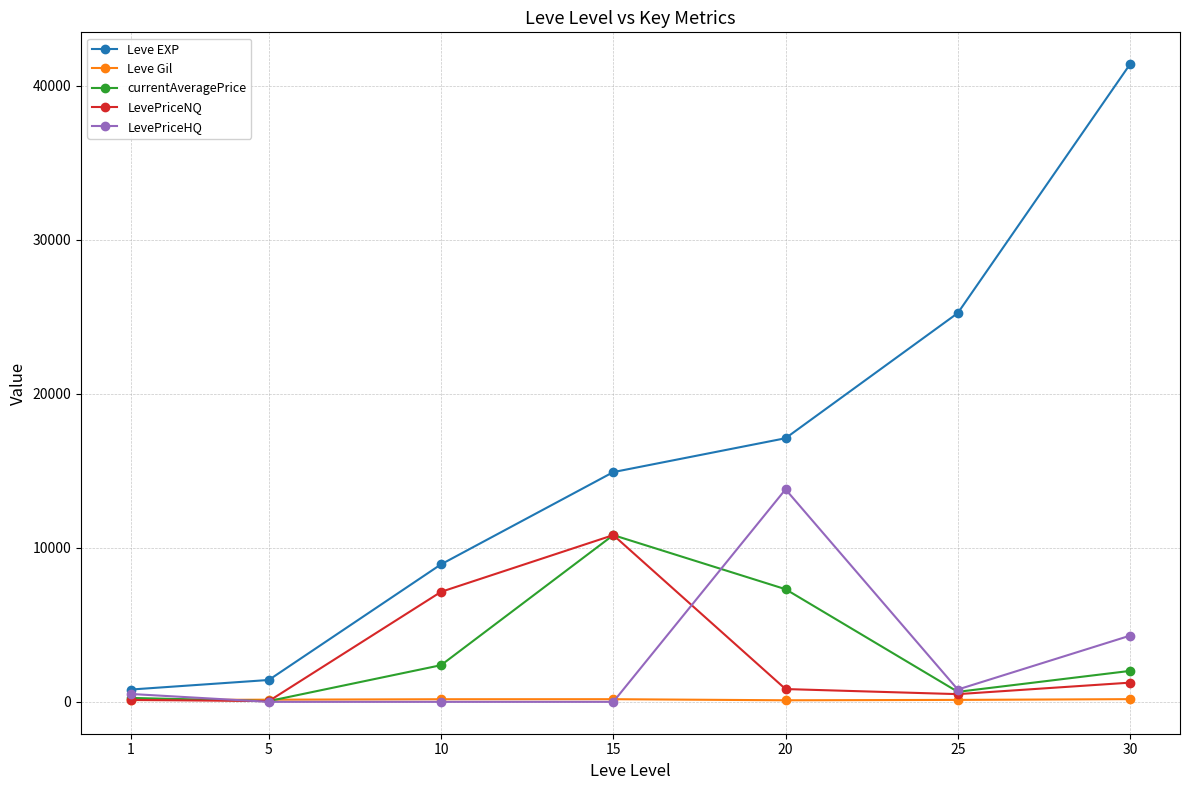

True or false: LevePriceNQ has more than 2 points higher than both neighbors.

False